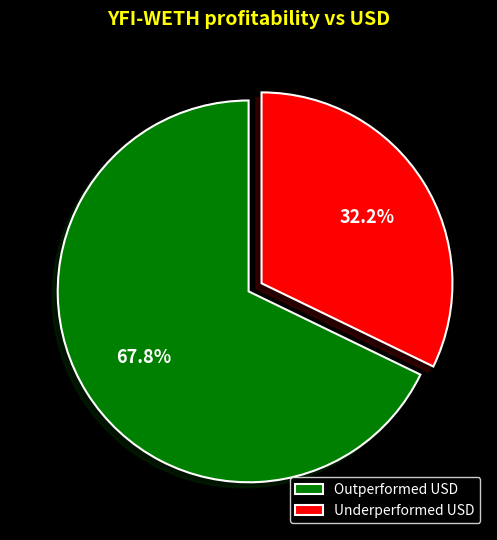

Does Underperformed USD account for over 50% of the chart?

No